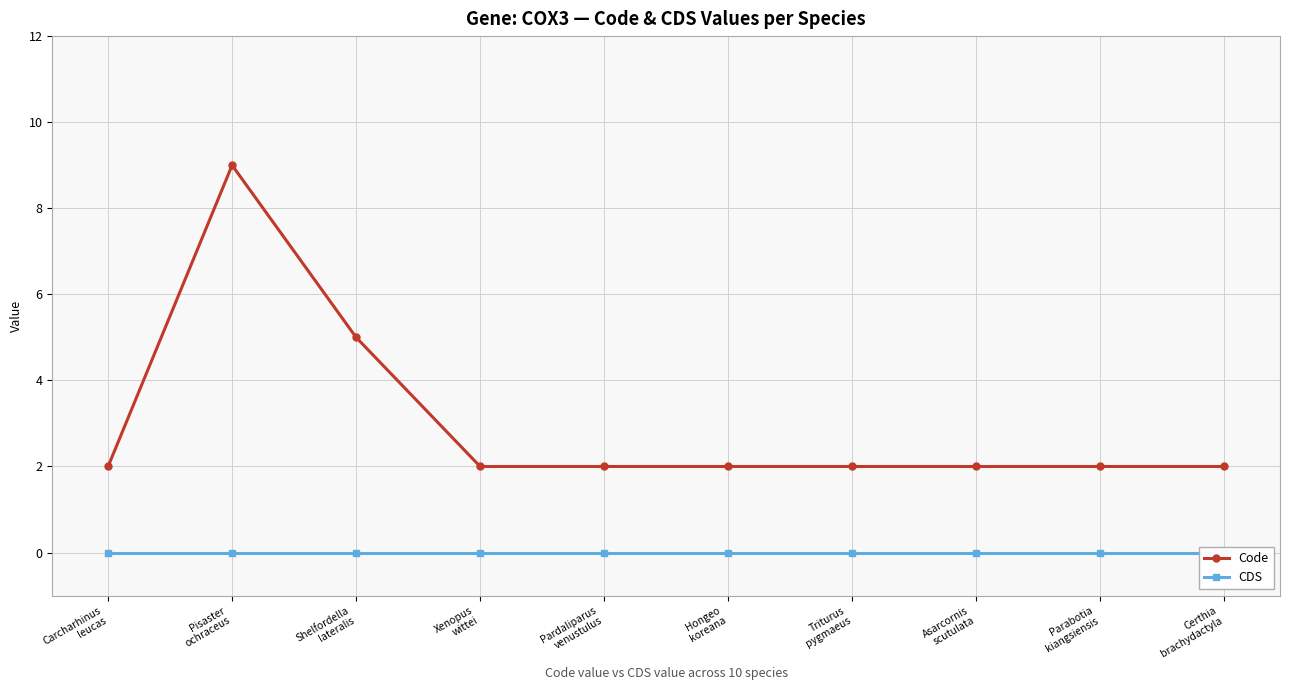

True or false: Code and CDS intersect in this chart.

False